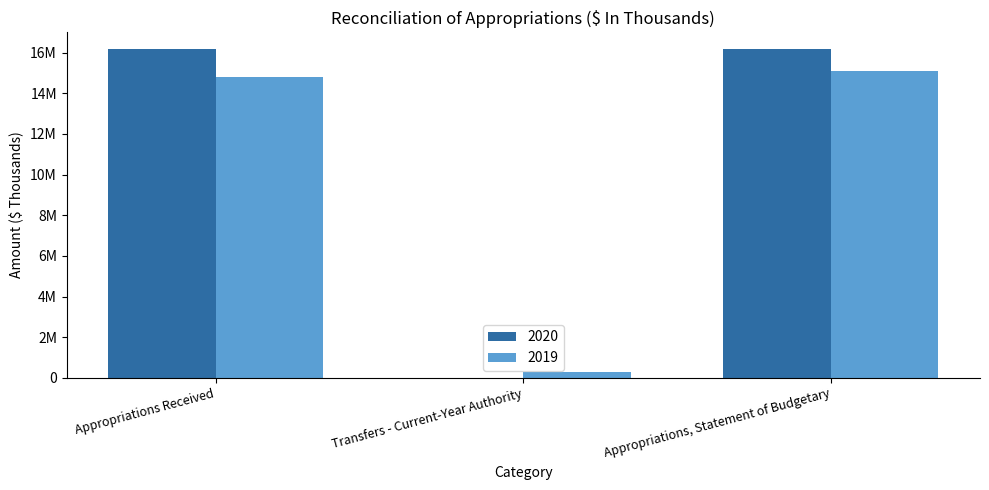

Does the chart contain stacked bars?

No